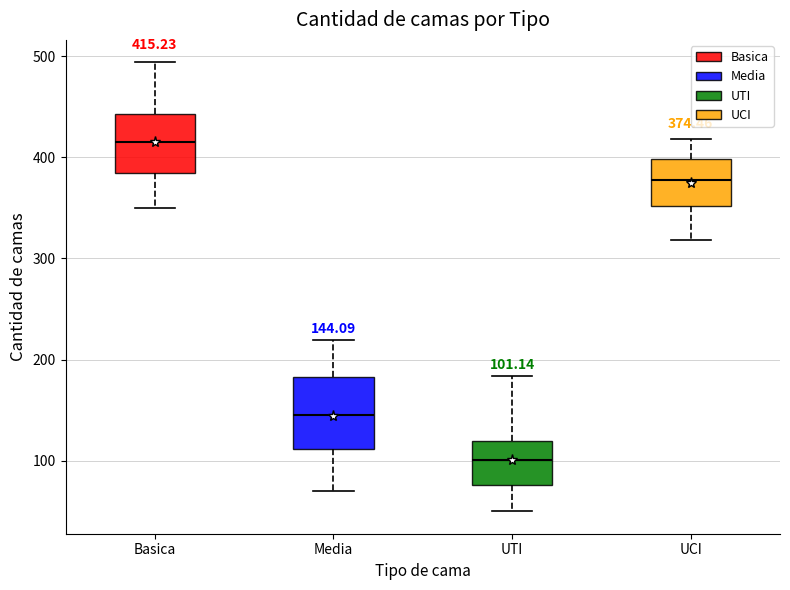

Which box's median line is the highest?

Basica